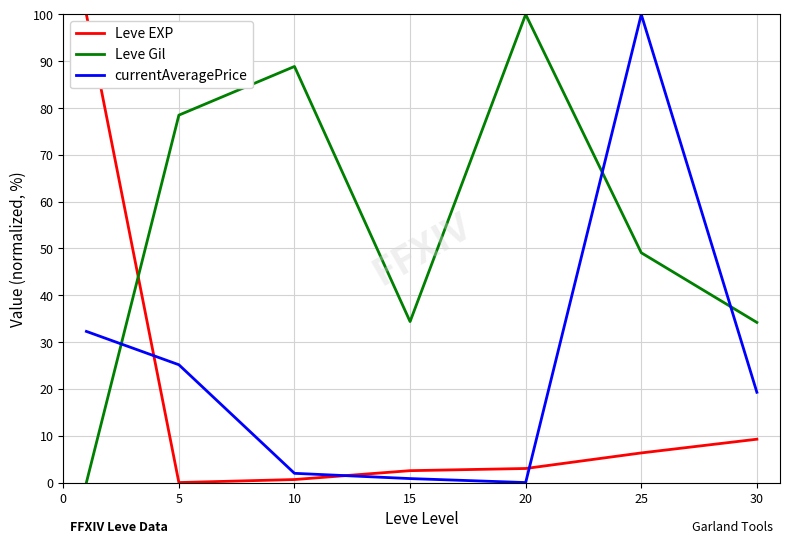

List the series in order of their overall mean, lowest first.

Leve EXP, currentAveragePrice, Leve Gil